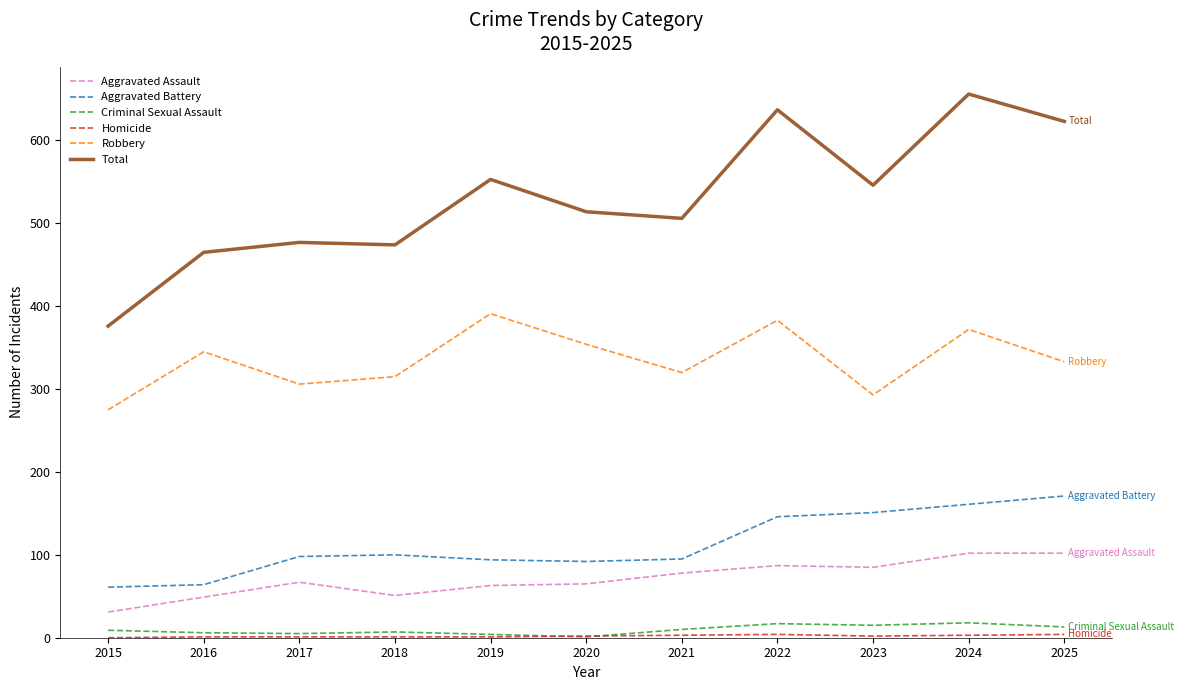

What is the maximum value shown in the chart?

656